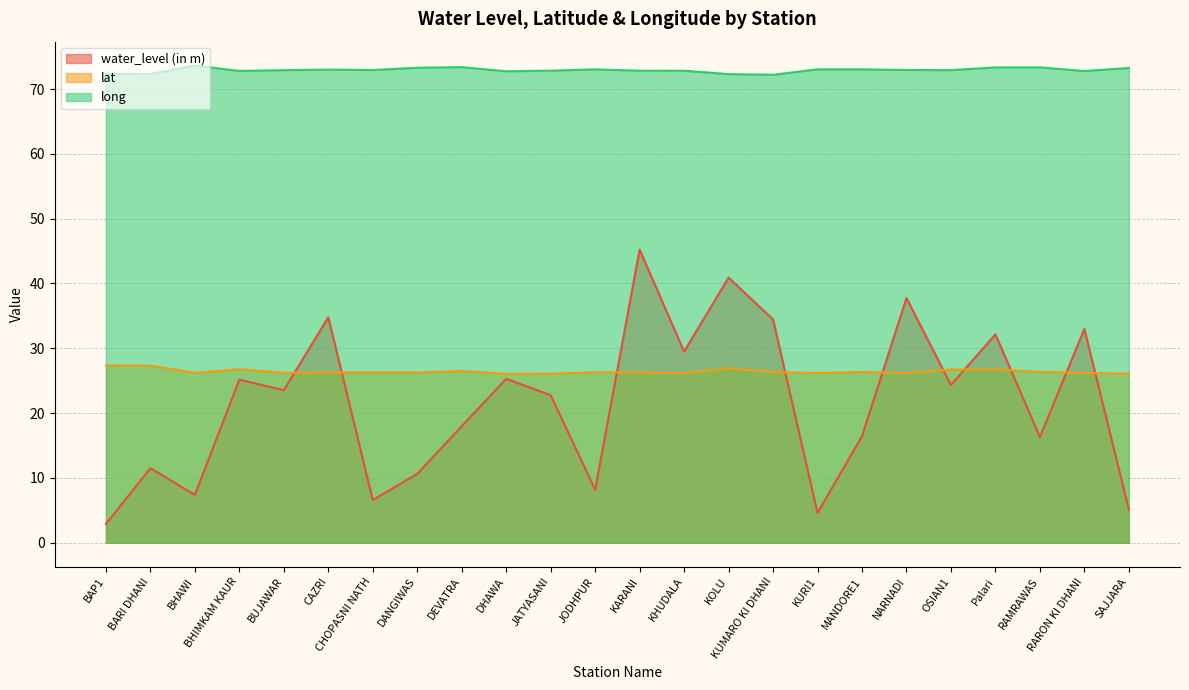

At JATYASANI, list the series in order from largest to smallest.

long, lat, water_level (in m)